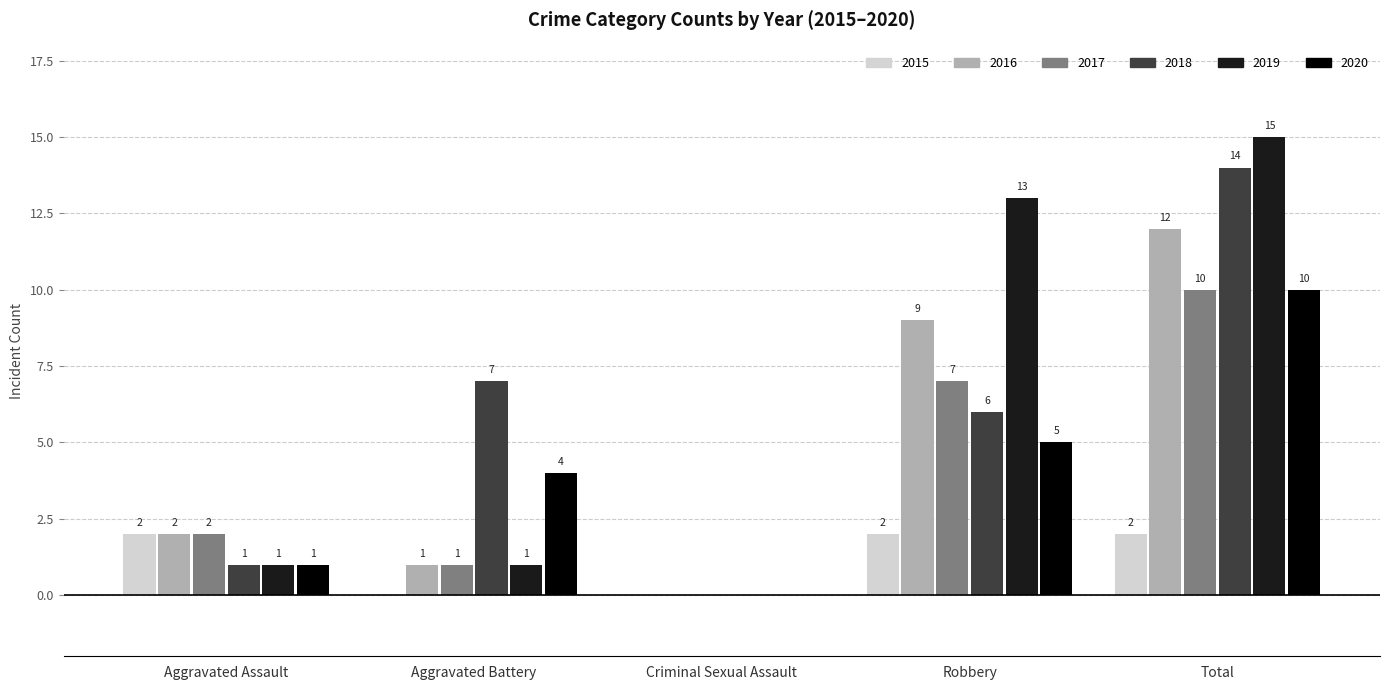

The value of 2015 at Robbery is 2. True or false?

True